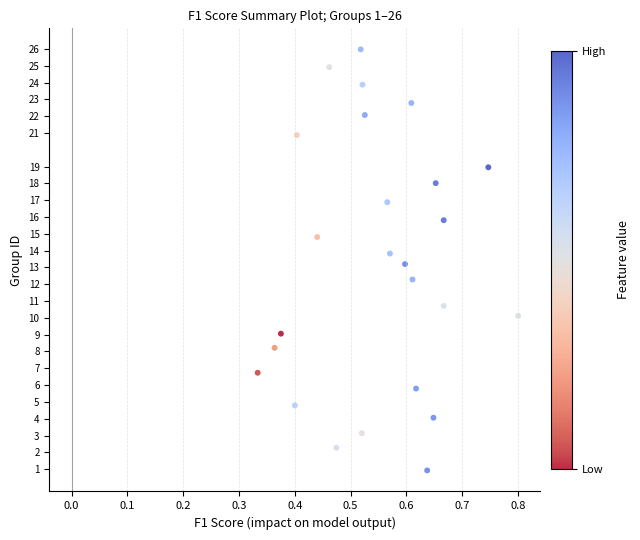

What is the range of X values (max minus min)?

0.5